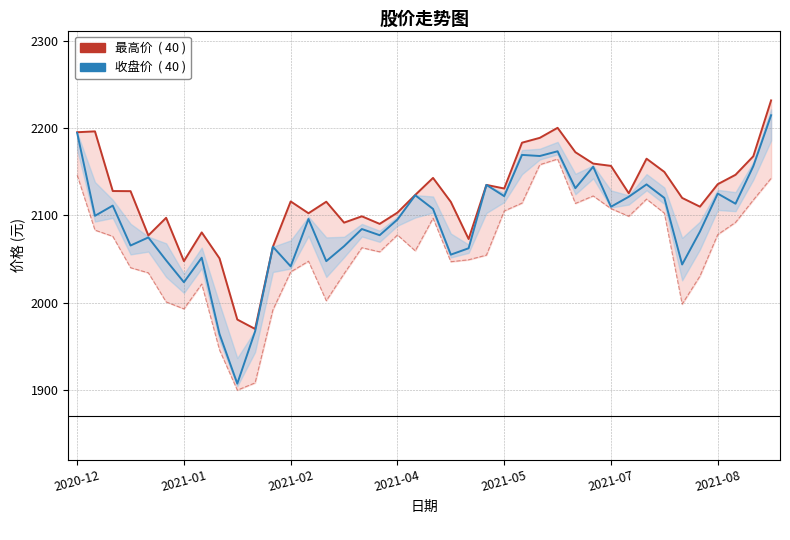

Rank the series at 2021-04 from highest to lowest value.

最高价, 收盘价, 最低价